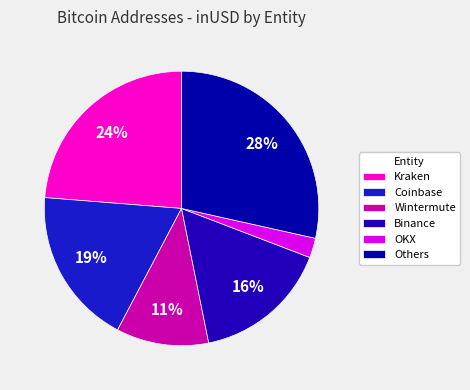

Which slice is the largest?

Others